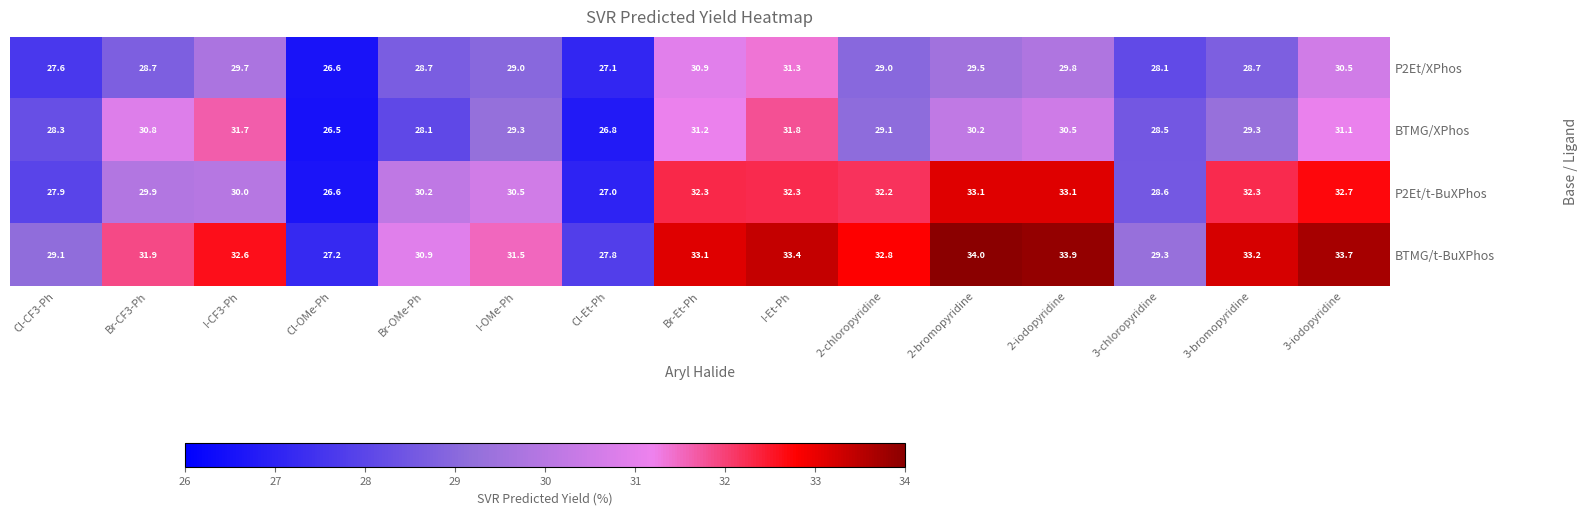

Is it true that P2Et/t-BuXPhos equals 28.6 at 3-chloropyridine?

True